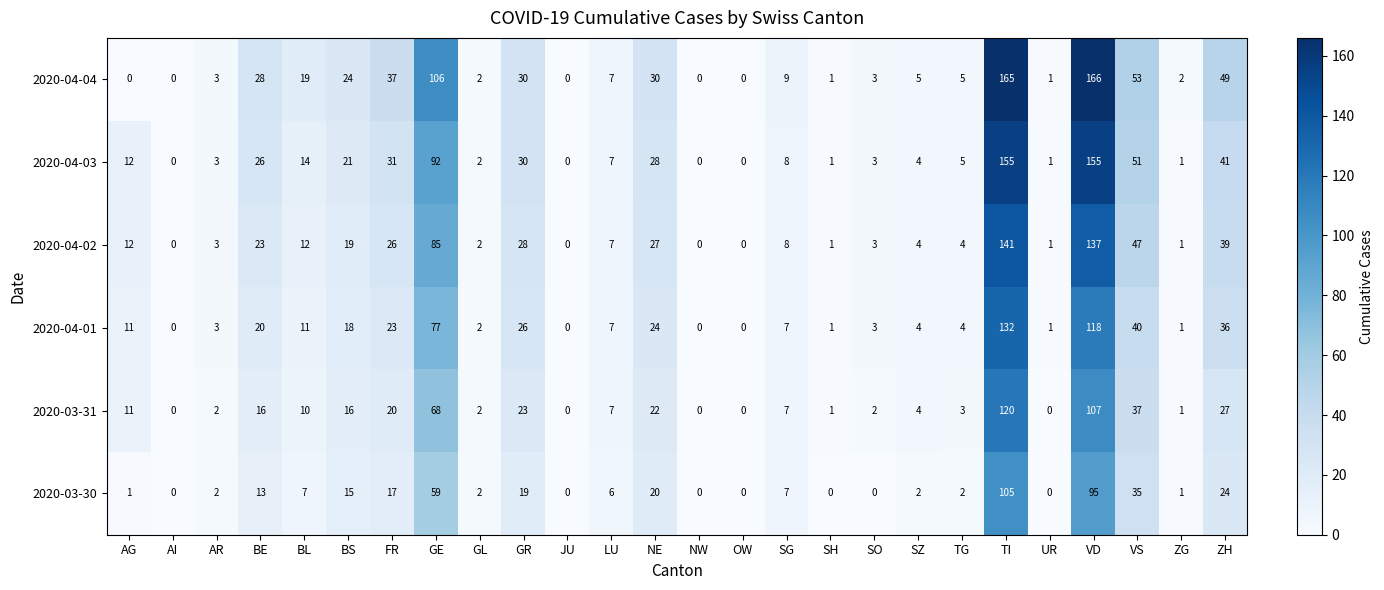

What is the maximum value for 2020-04-02?

141